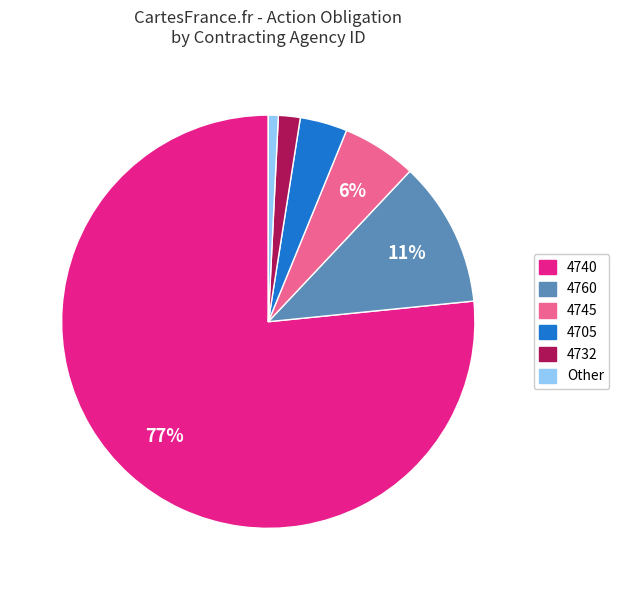

To the nearest percent, what is the average slice percentage?

17%